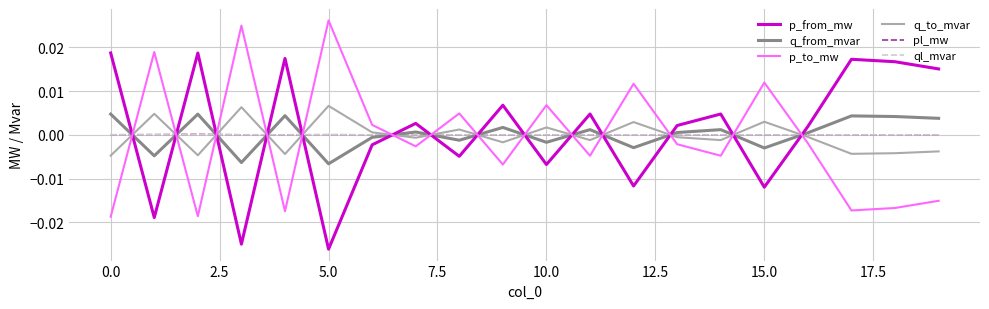

After their last crossing, which series has the higher values: q_from_mvar or p_from_mw?

p_from_mw